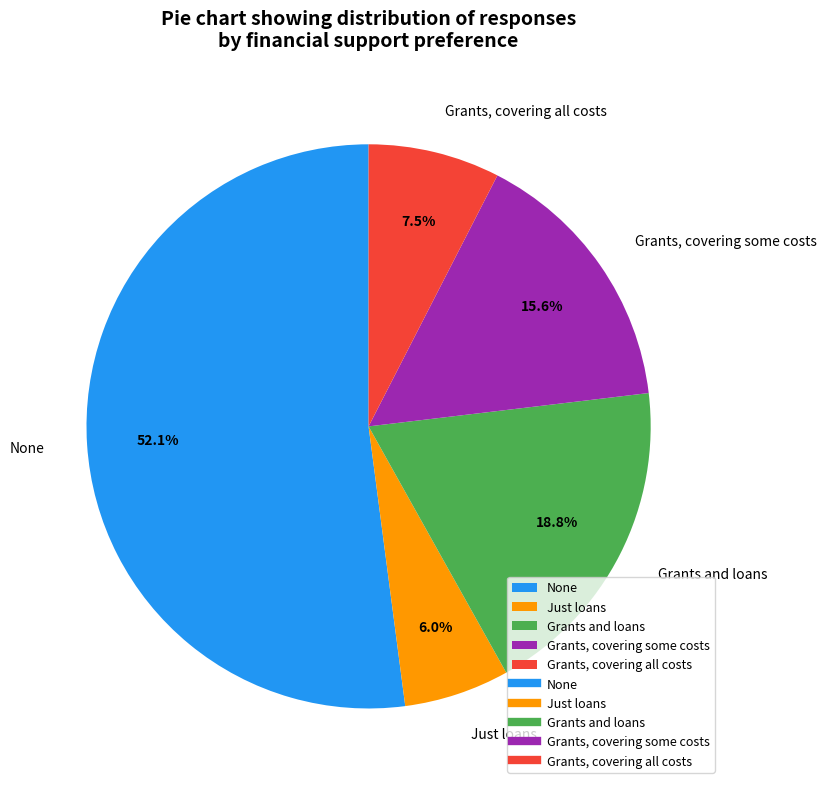

Count the number of slices in the pie.

5